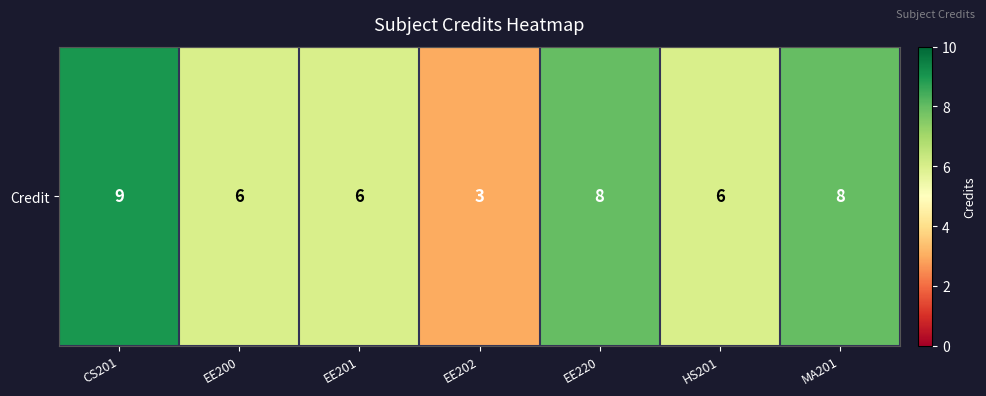

Approximately how many times larger is the value at MA201 compared to EE200?

1.3